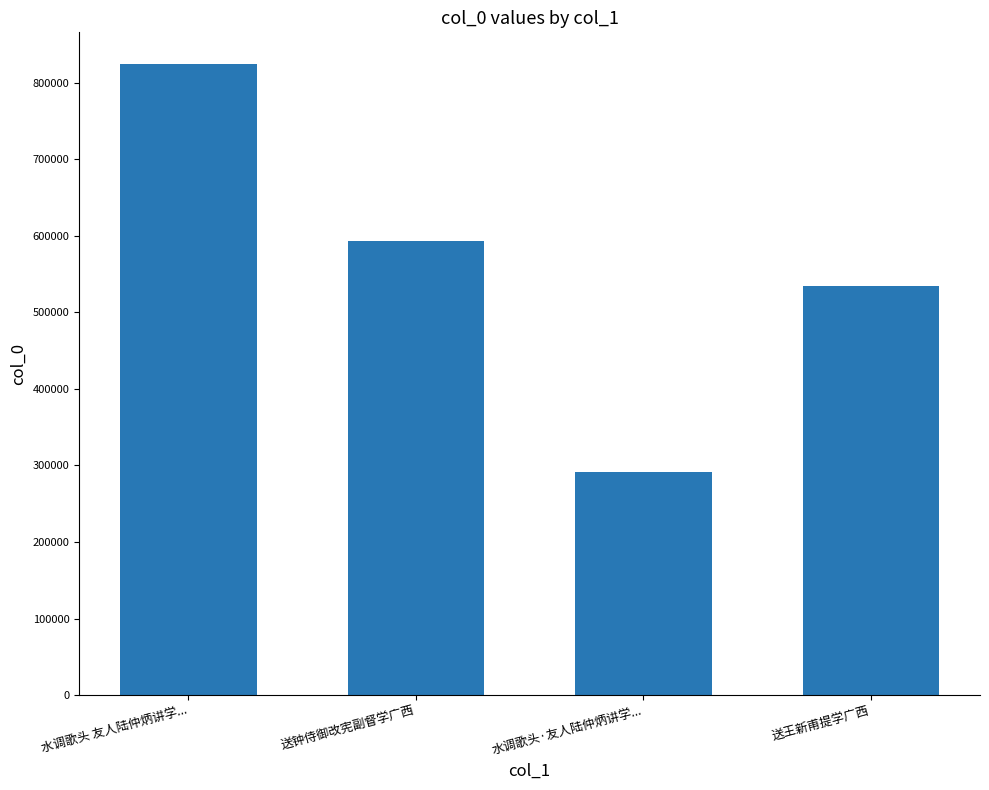

What is the sum of the values at 水调歌头 友人陆仲炳讲学... and 送王新甫提学广西?

1359471